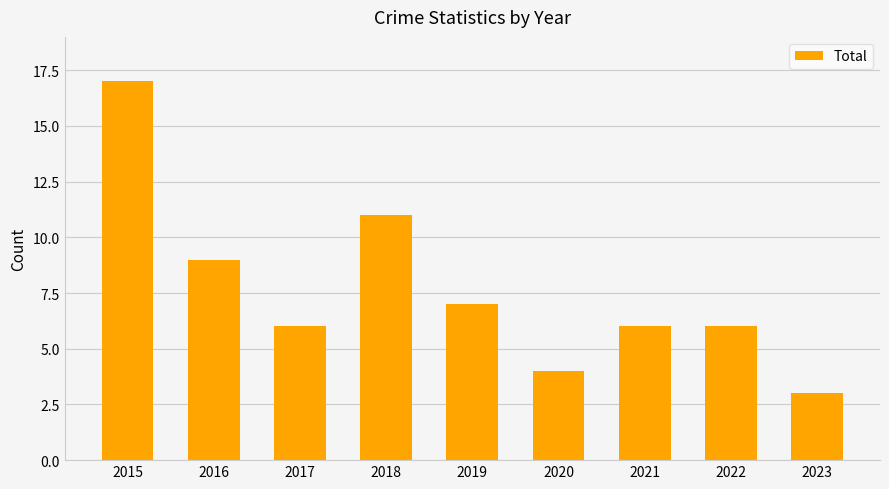

What is the value of the 2nd bar from the left?

9